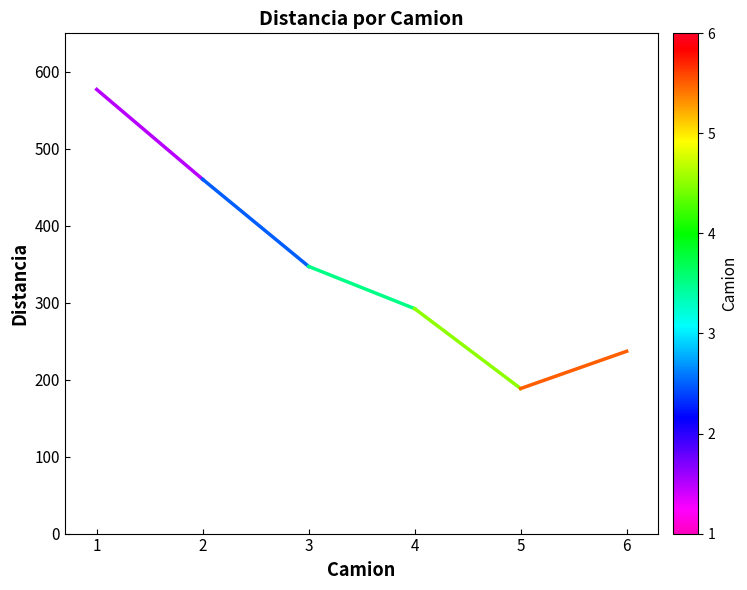

List the labels in order of value, largest first.

1, 2, 3, 4, 6, 5